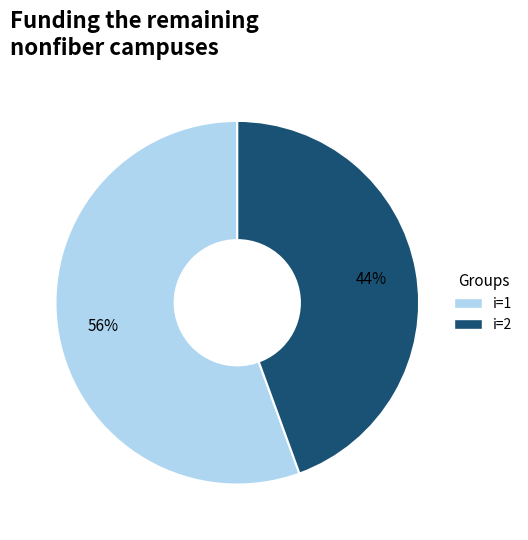

Count the number of slices in the pie.

2